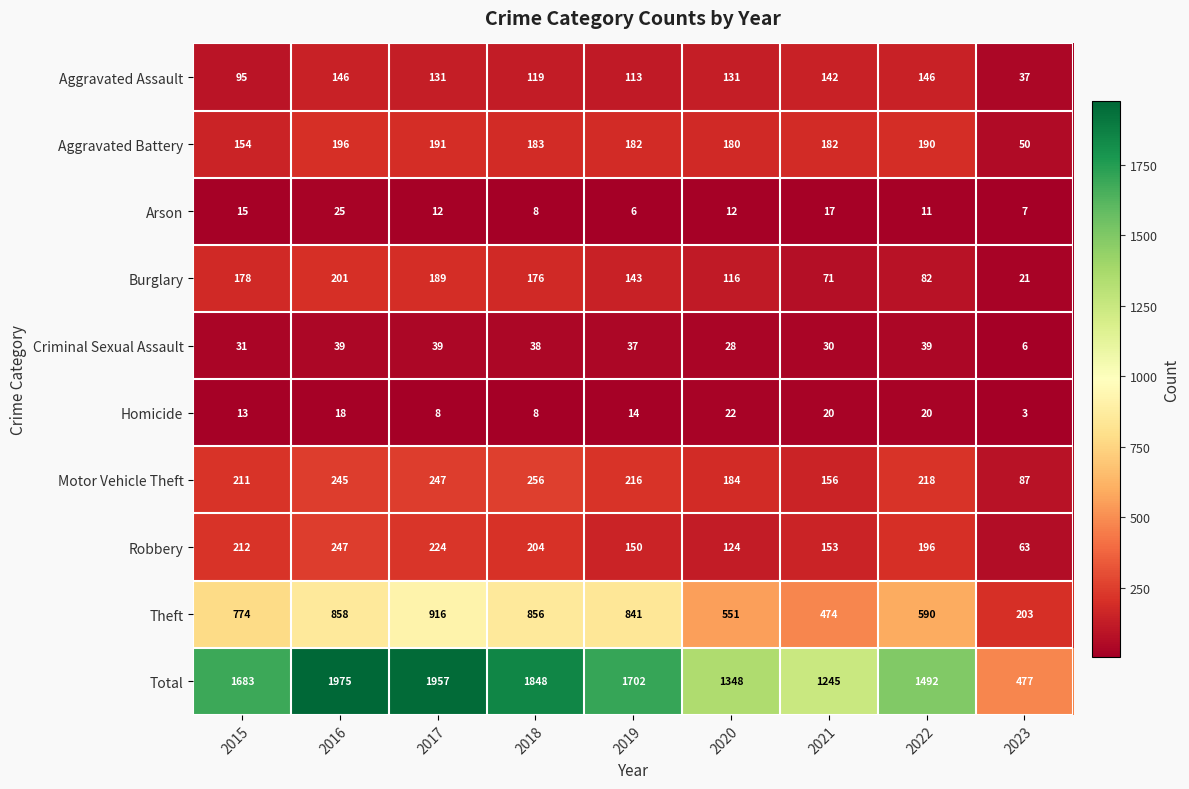

What value does the Theft series have at 2020?

551